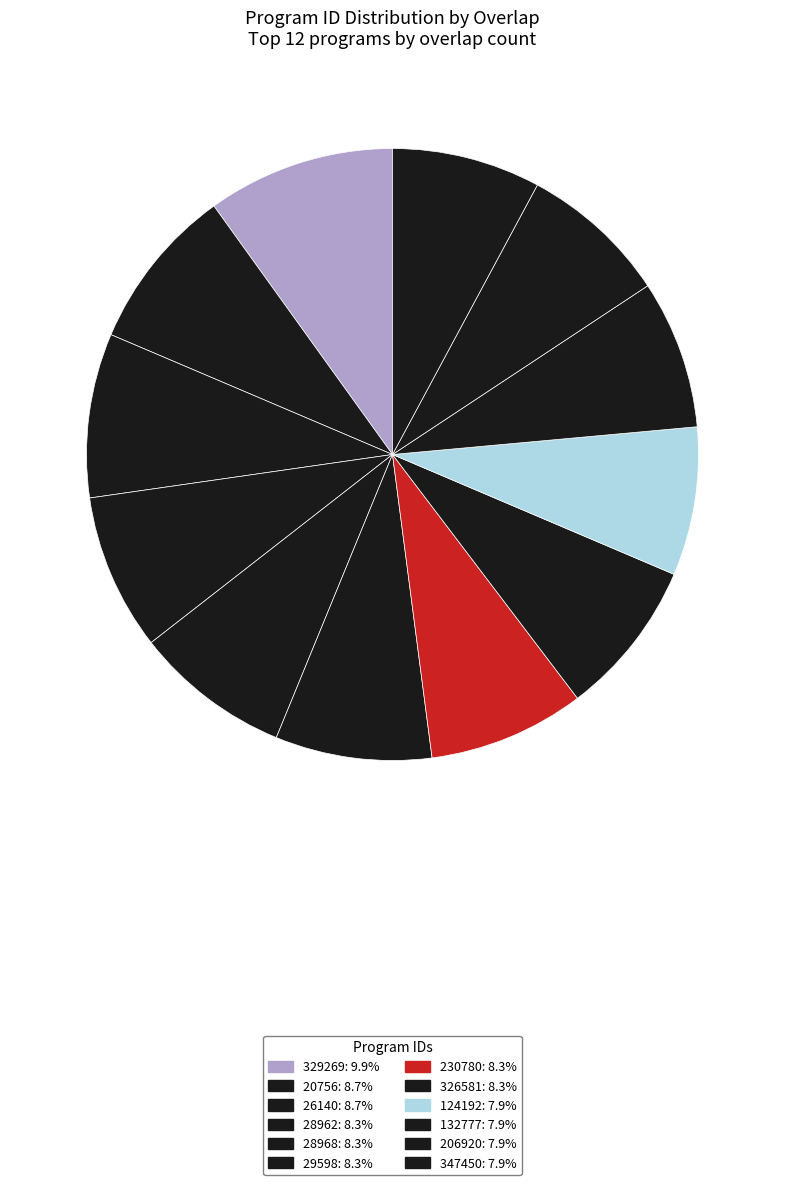

Do 28968 and 326581 together represent more than half of the pie?

No